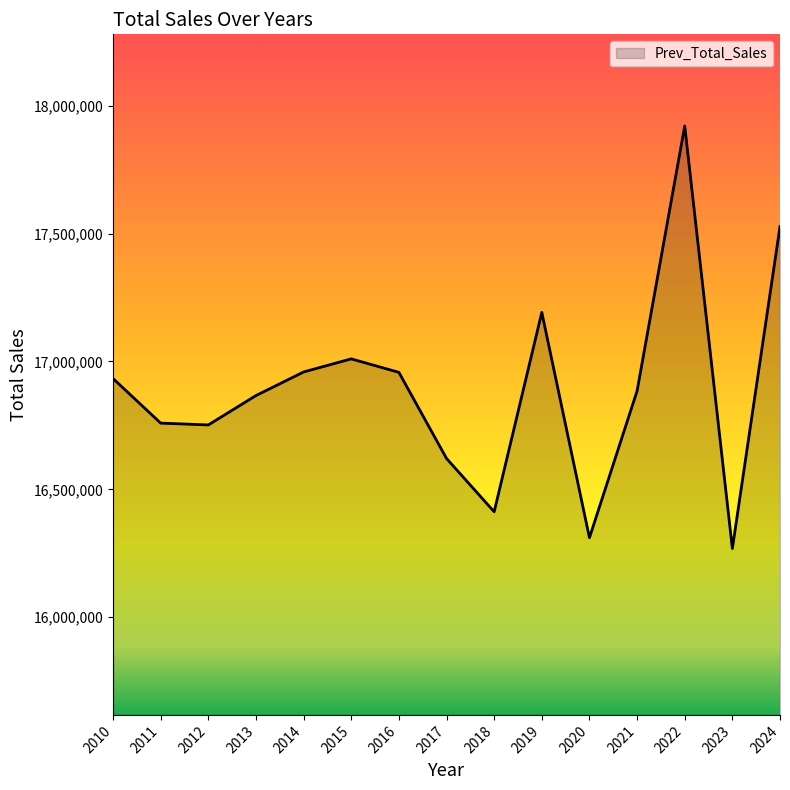

What is the difference between the values at 2022 and 2013?

1054213